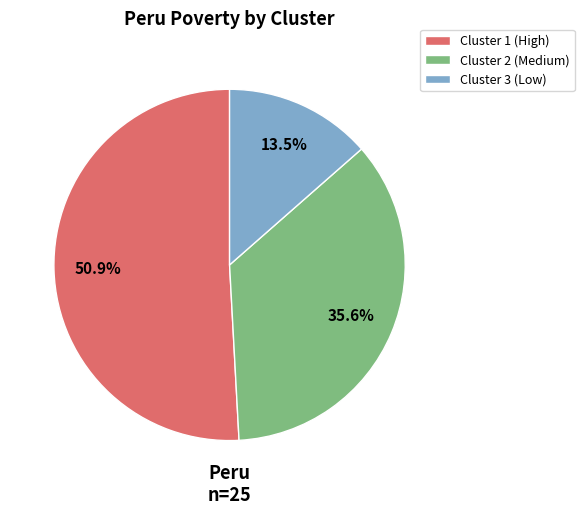

Combined, what portion of the pie is Cluster 1 (High) and Cluster 2 (Medium)?

86.5%